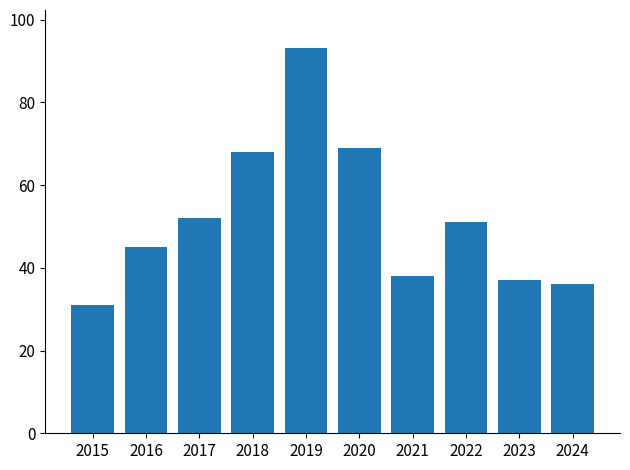

What is the greatest value displayed?

93